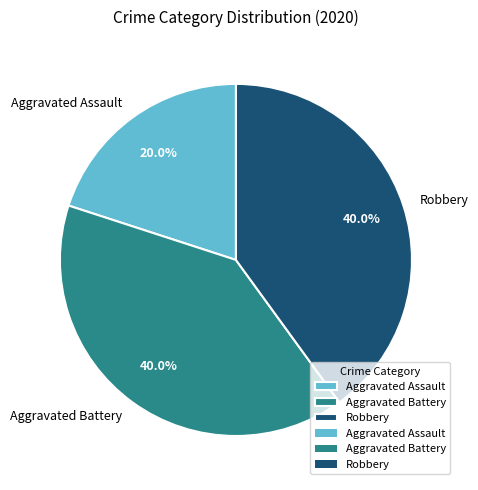

To the nearest percent, what percentage of the pie is Aggravated Battery?

40%